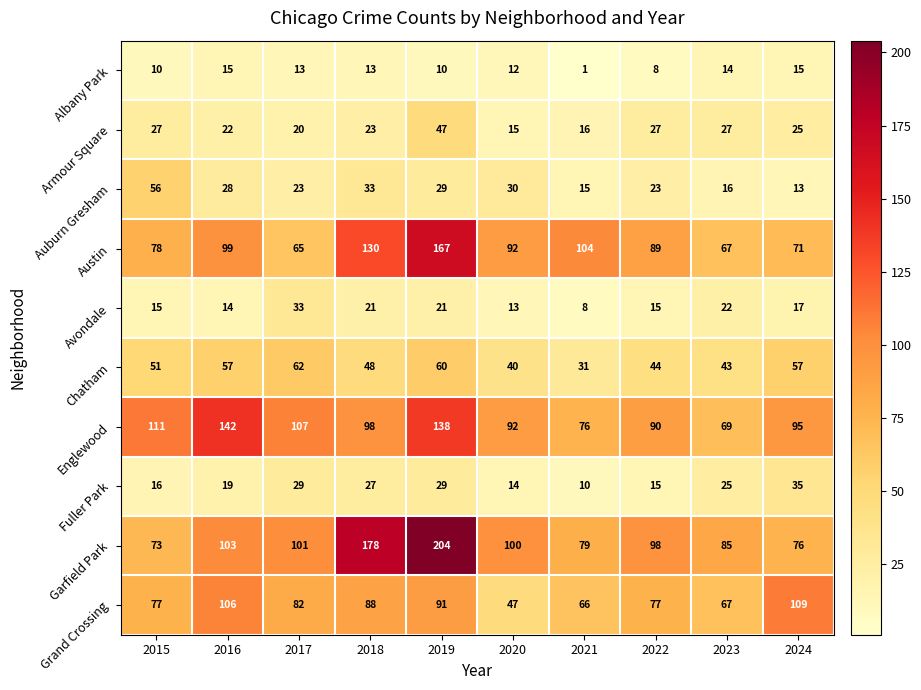

Read the Englewood value at 2018, to the nearest 5.

100